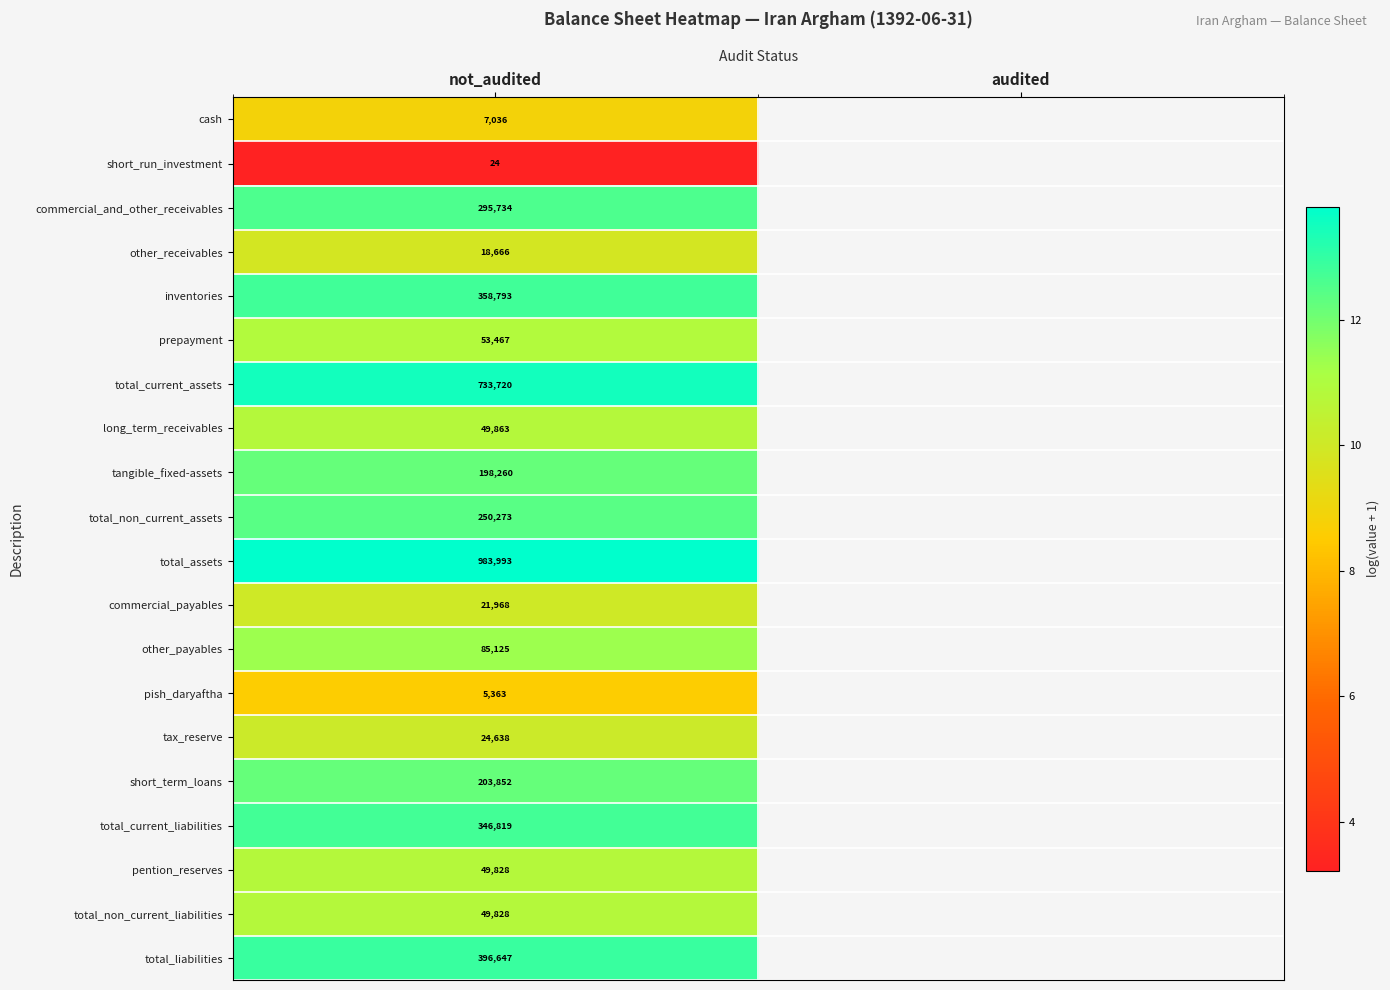

What is the minimum value shown in the chart?

3.2